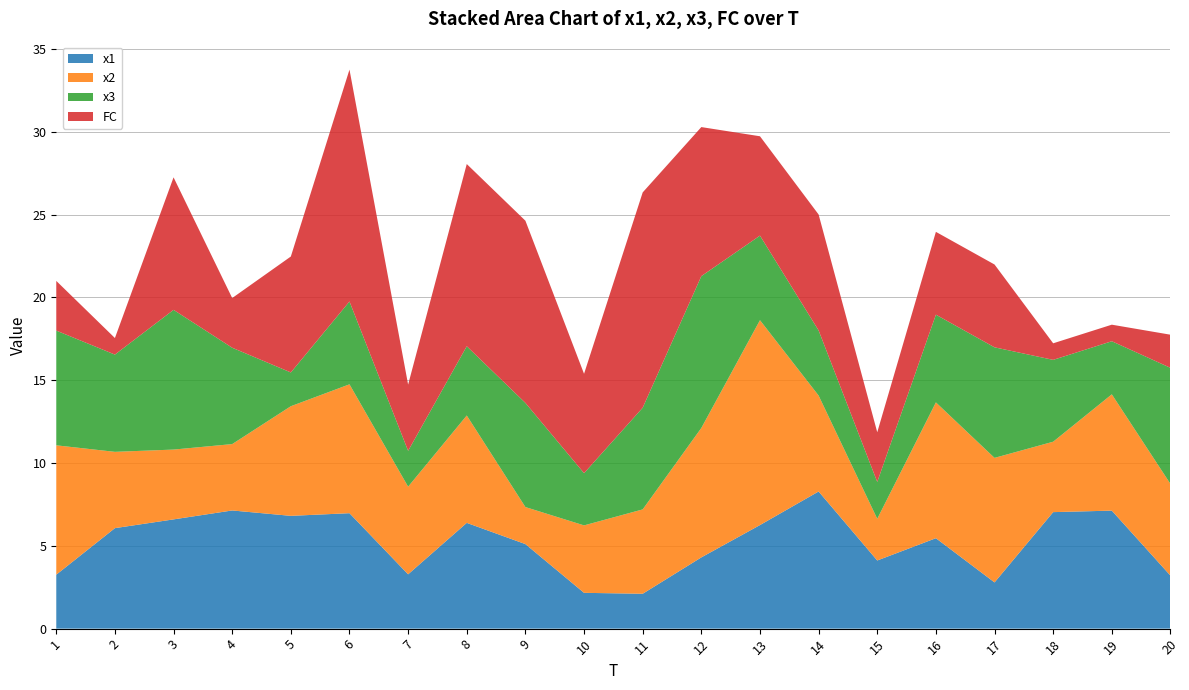

True or false: x2 has more than 2 interior local peaks.

True